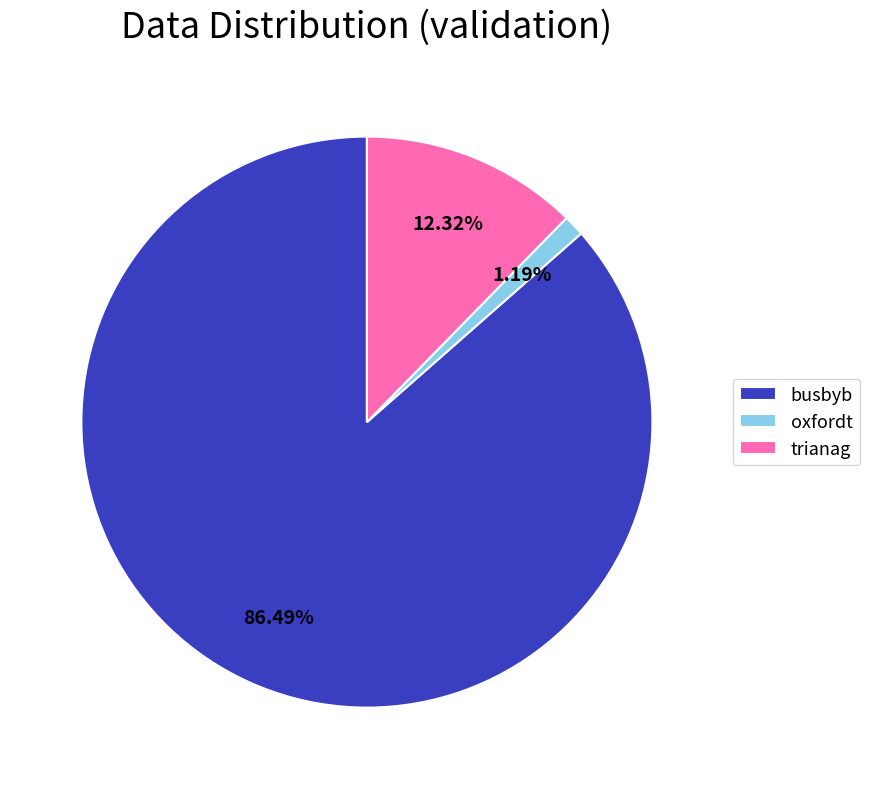

How many segments does this pie chart have?

3